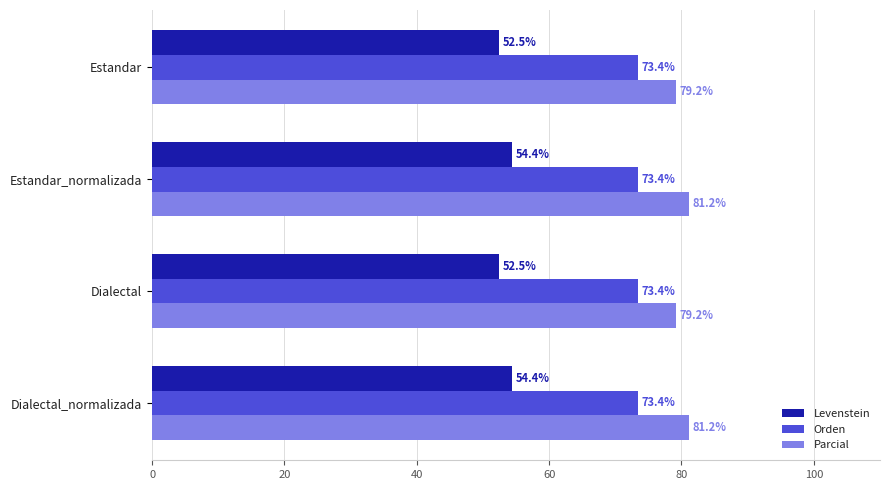

What is the smallest value displayed?

52.5